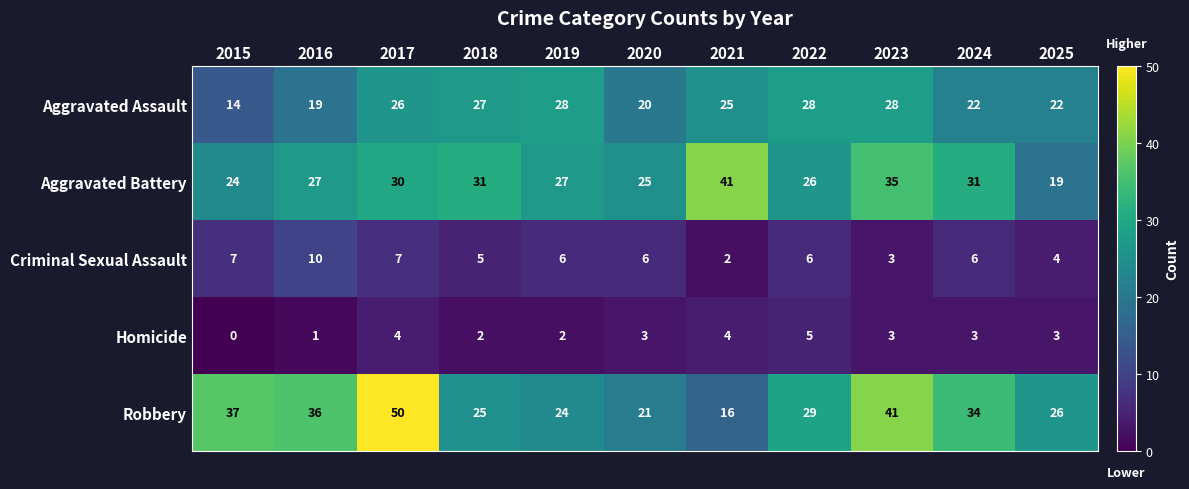

The Aggravated Assault series shows 20 at 2020. True or false?

True